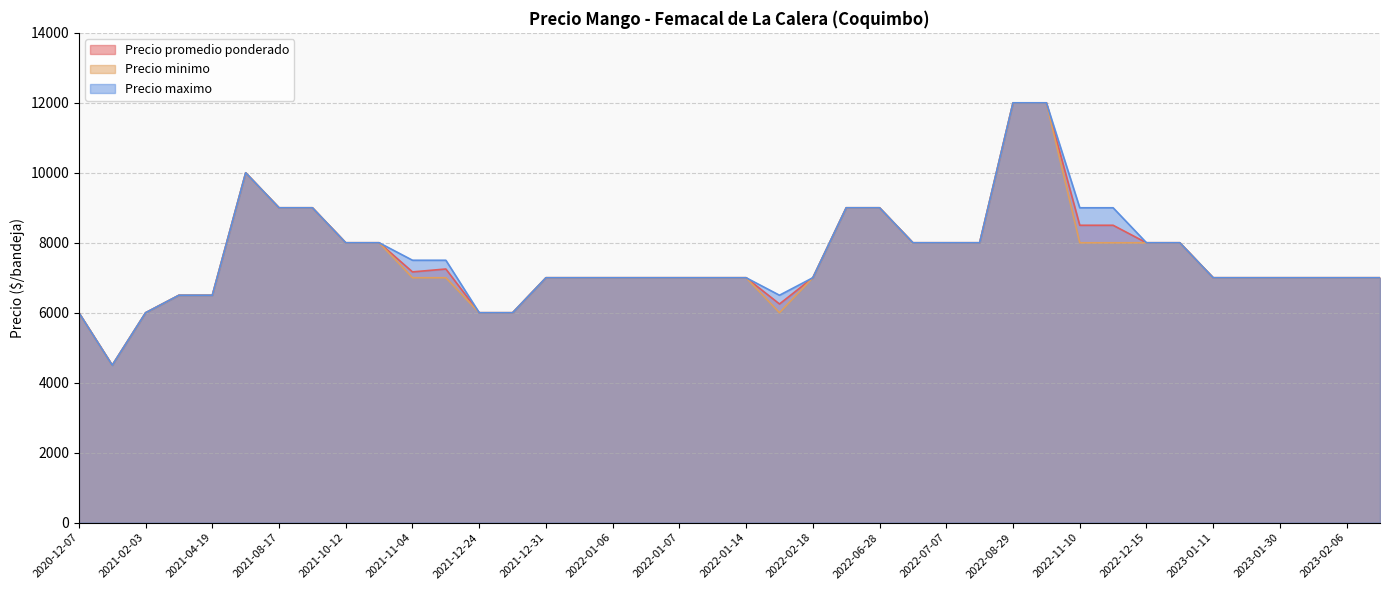

What value does the Precio promedio ponderado series have at 2022-07-08?

8000